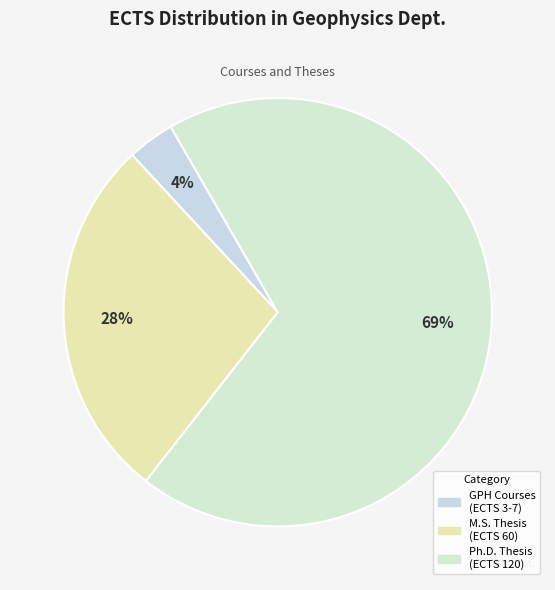

How many slices are in this pie chart?

3